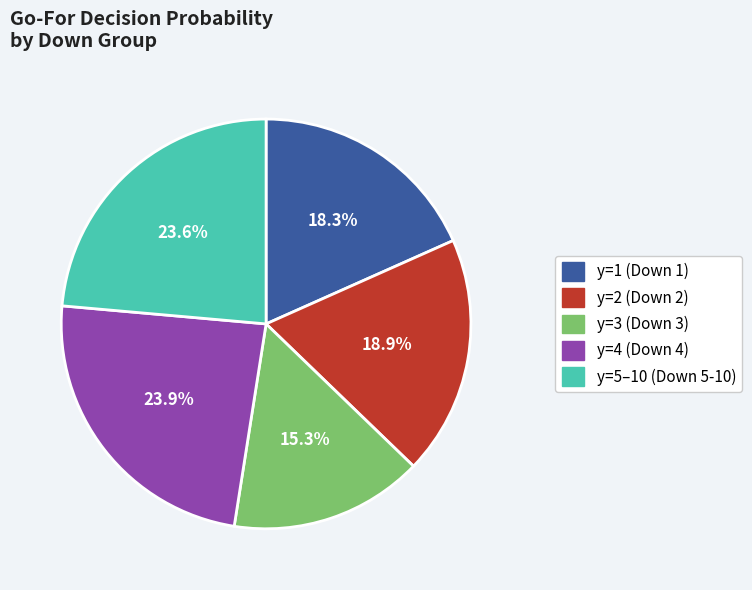

To the nearest percent, what is the difference between the largest and smallest slice percentages?

9%